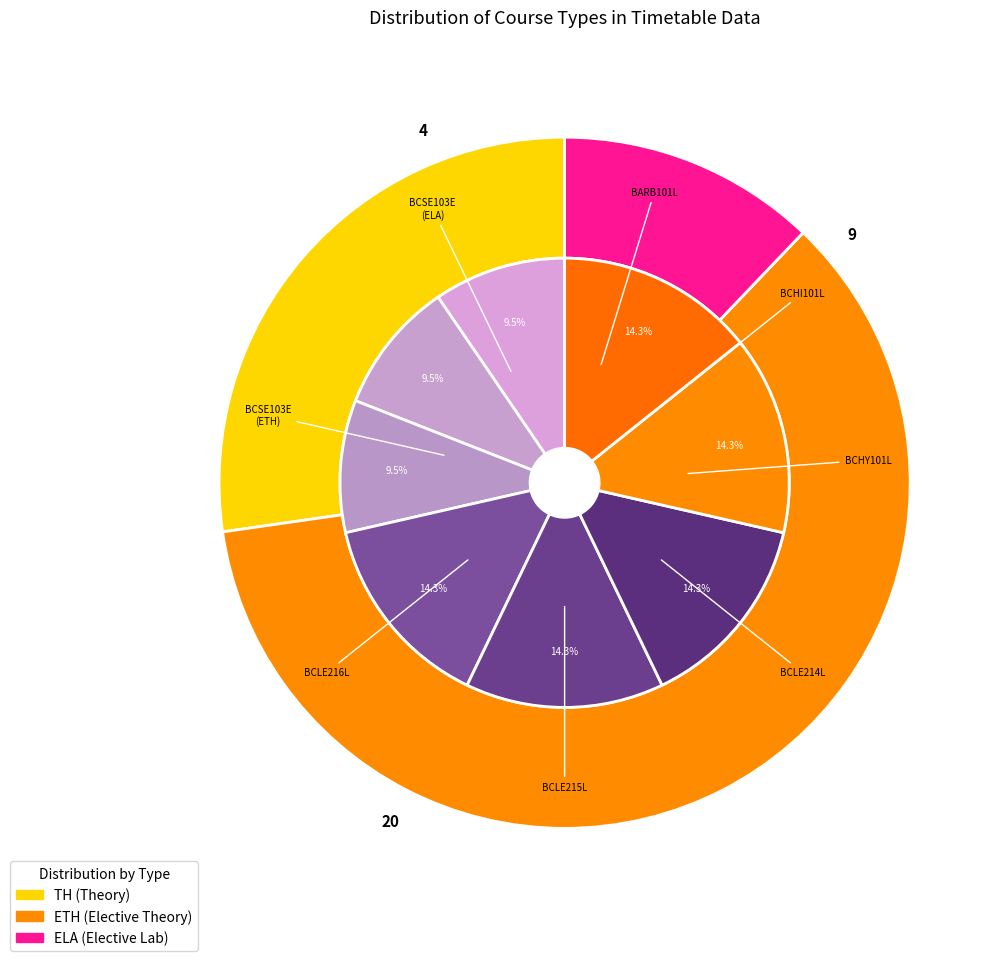

Does BCHY101L account for over 50% of the chart?

No